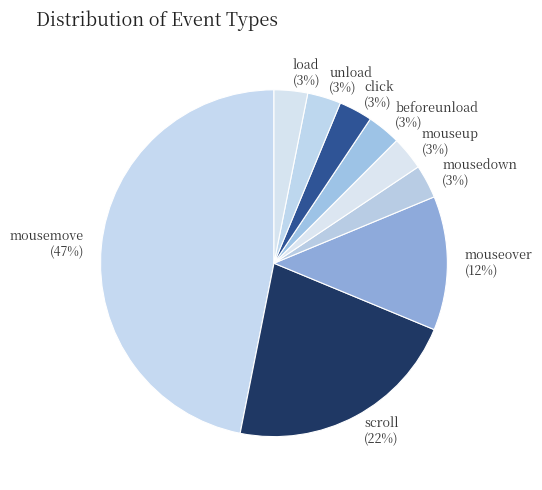

Combined, do mouseover and scroll account for over 50%?

No